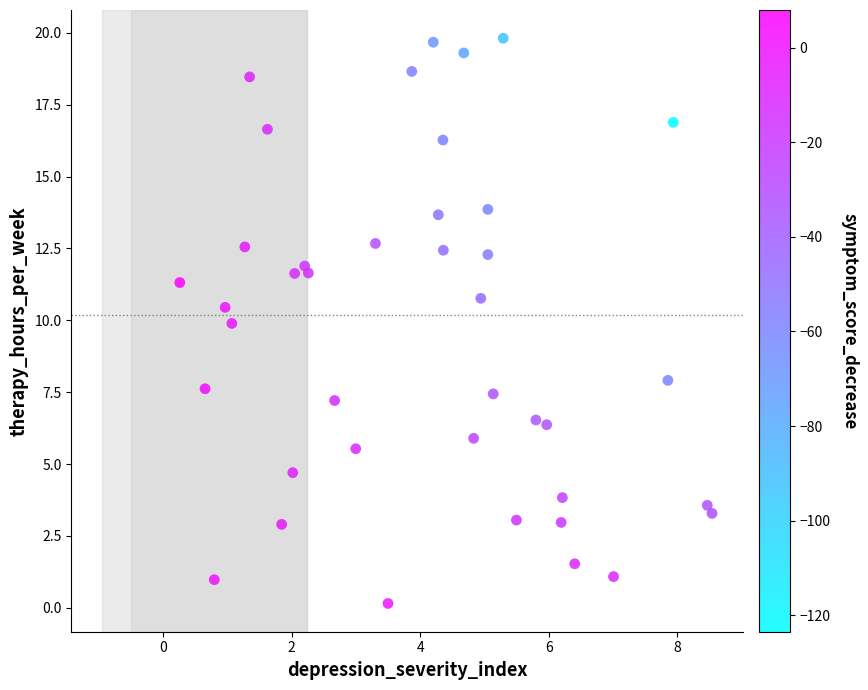

What is the range of X values (max minus min)?

8.3